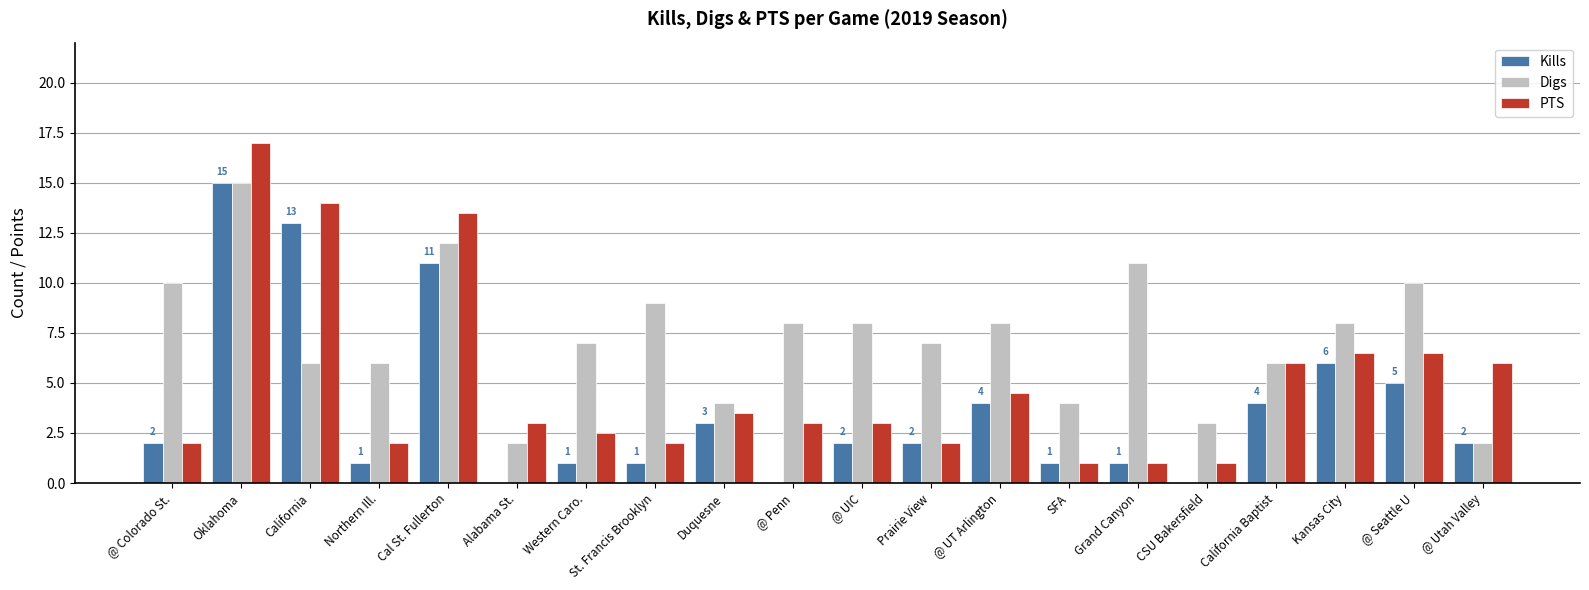

Which series has the largest total across all categories?

Digs